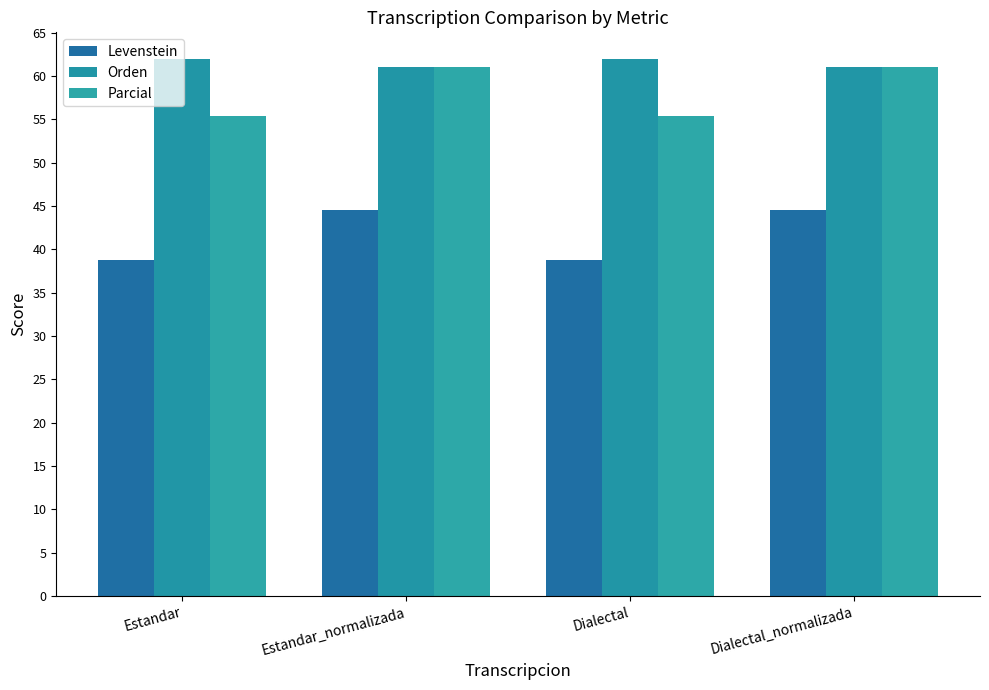

Is the value of Parcial at Estandar_normalizada greater than the value of Orden at Estandar_normalizada?

Yes